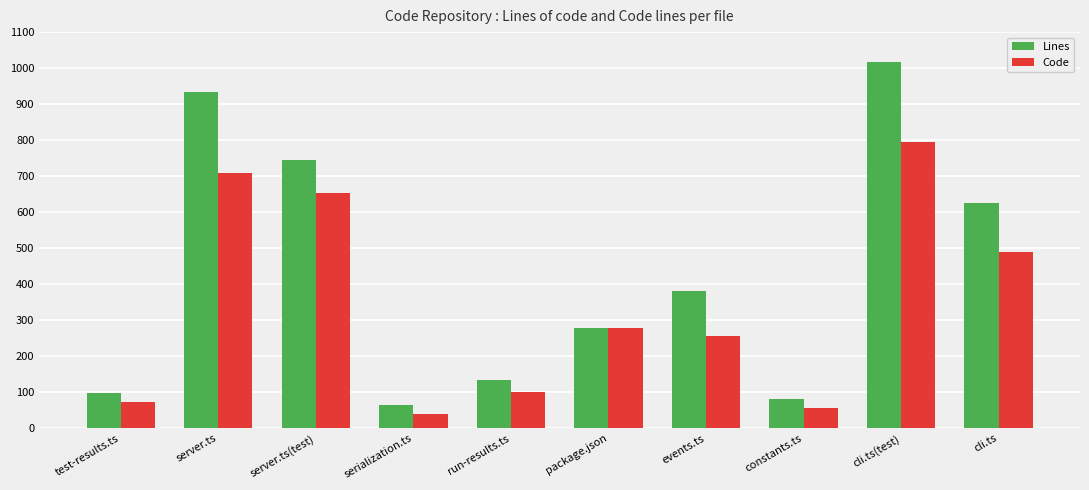

What is the label of the 1st bar from the left?

test-results.ts